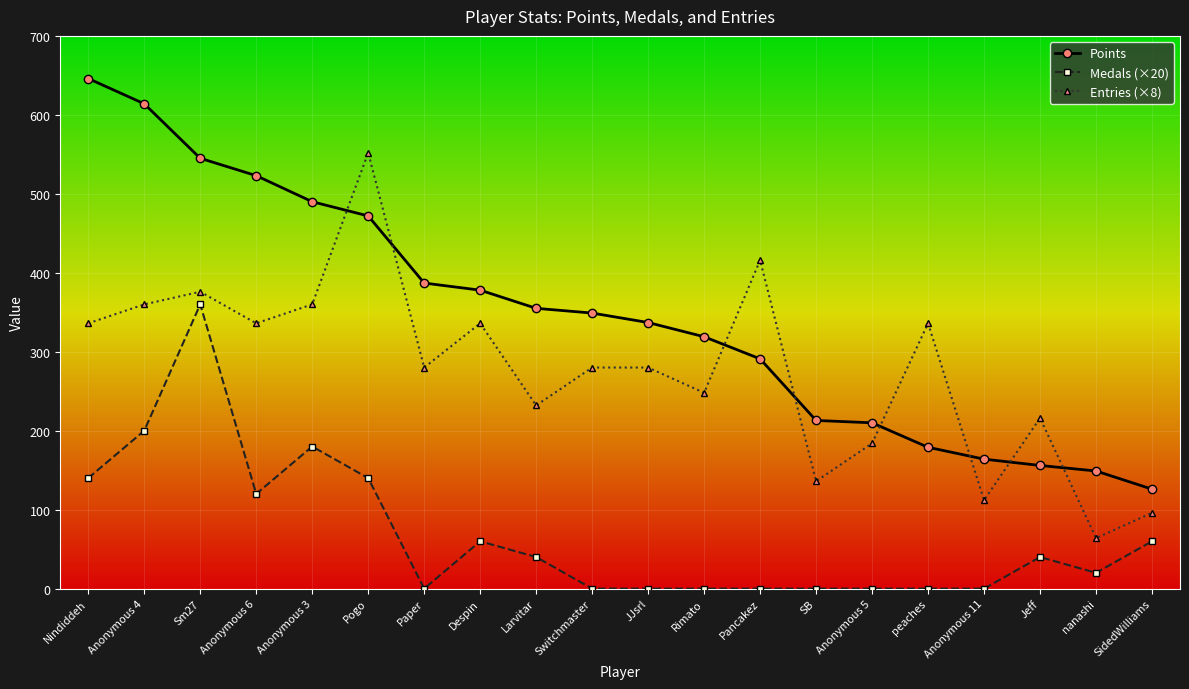

How many lines are shown in the chart?

3